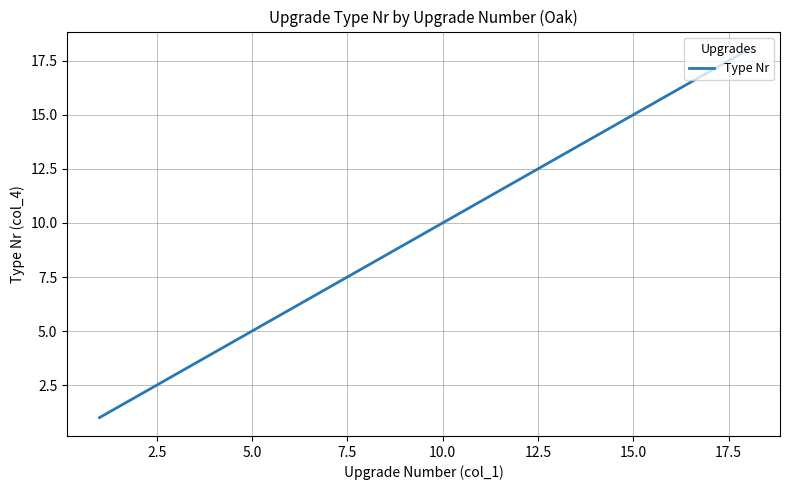

What is the greatest value displayed?

18